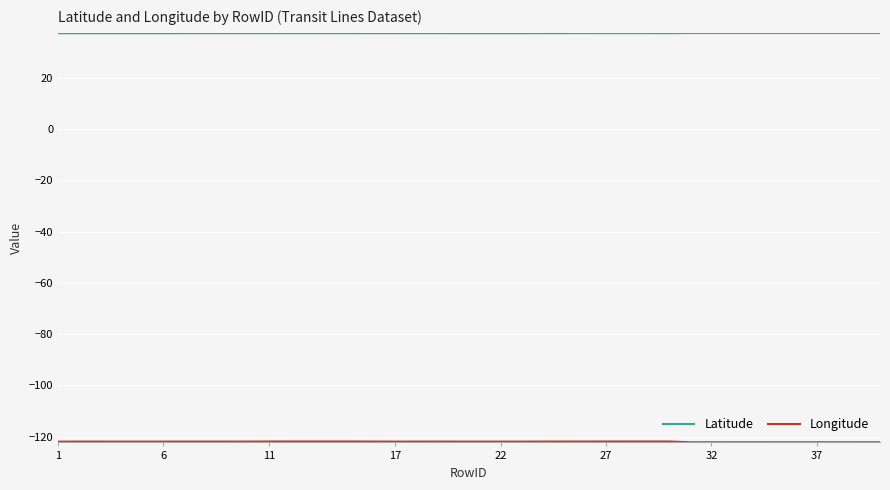

Which series has the largest total across all categories?

Latitude